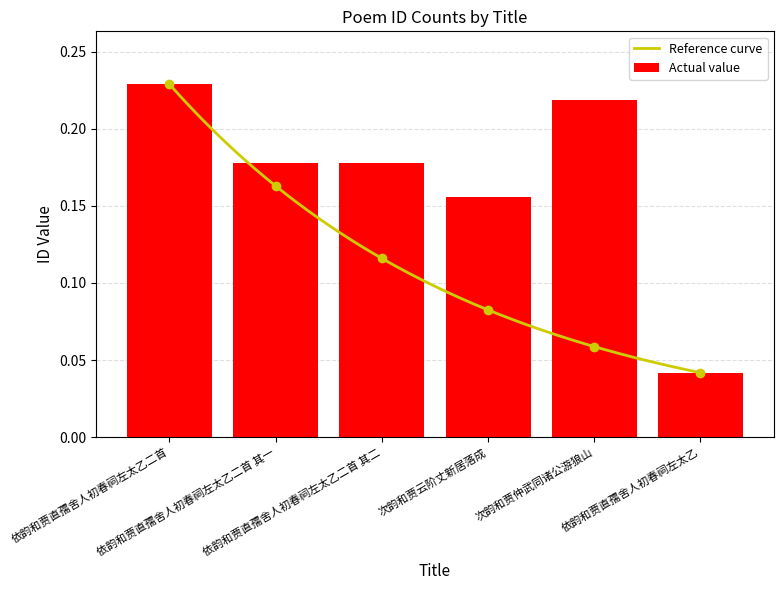

Rank the categories by value from lowest to highest.

依韵和贾直孺舍人初春祠左太乙, 次韵和贾云阶丈新居落成, 依韵和贾直孺舍人初春祠左太乙二首 其二, 依韵和贾直孺舍人初春祠左太乙二首 其一, 次韵和贾仲武同诸公游狼山, 依韵和贾直孺舍人初春祠左太乙二首